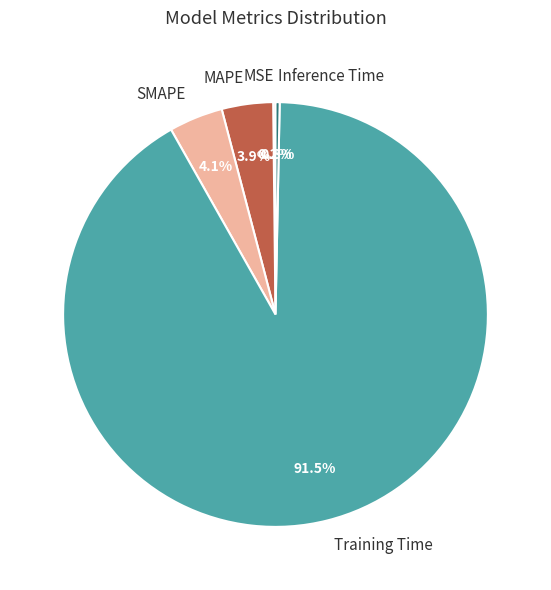

To the nearest percent, what is the combined percentage of SMAPE and Training Time?

96%